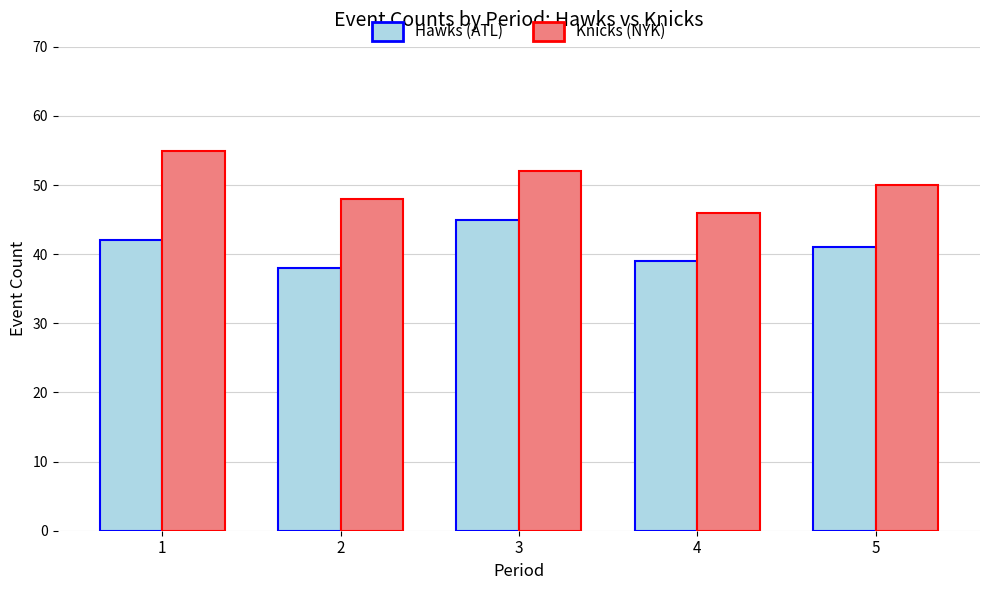

The Hawks (ATL) series shows 39 at 4. True or false?

True